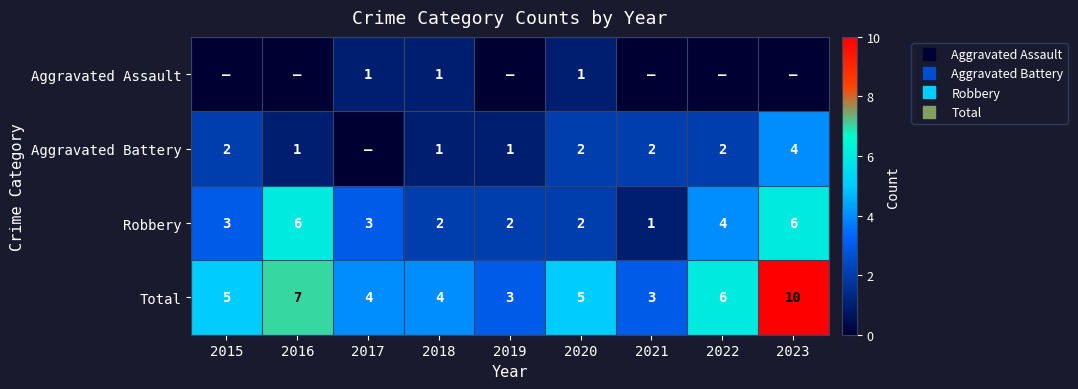

How many values in Aggravated Assault are above zero?

3